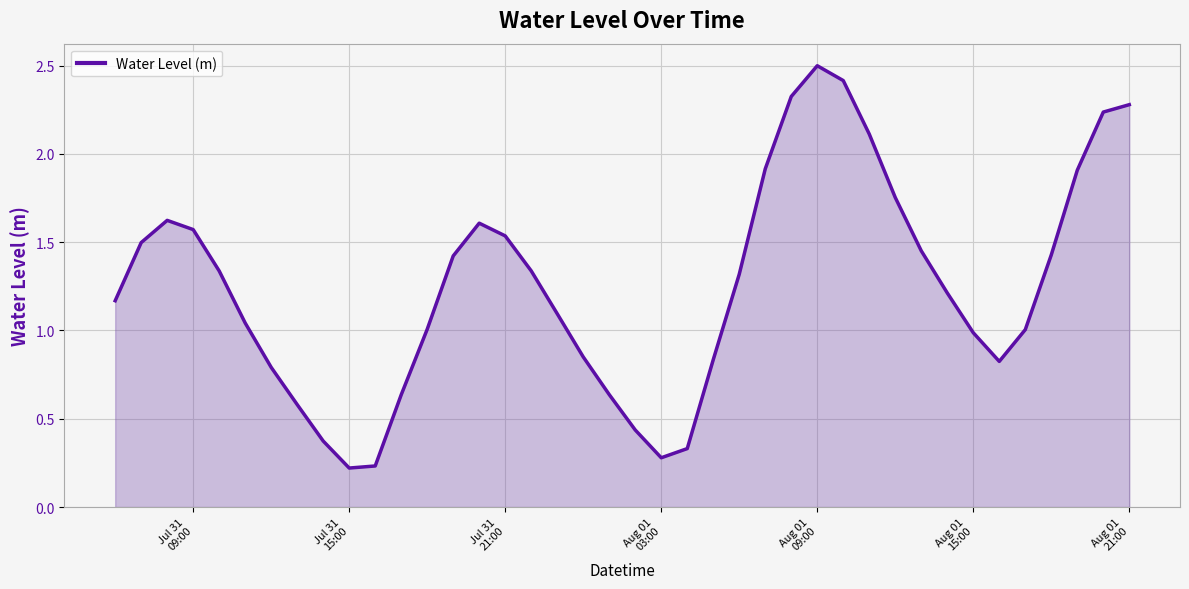

What is the difference between the maximum and minimum values?

2.3